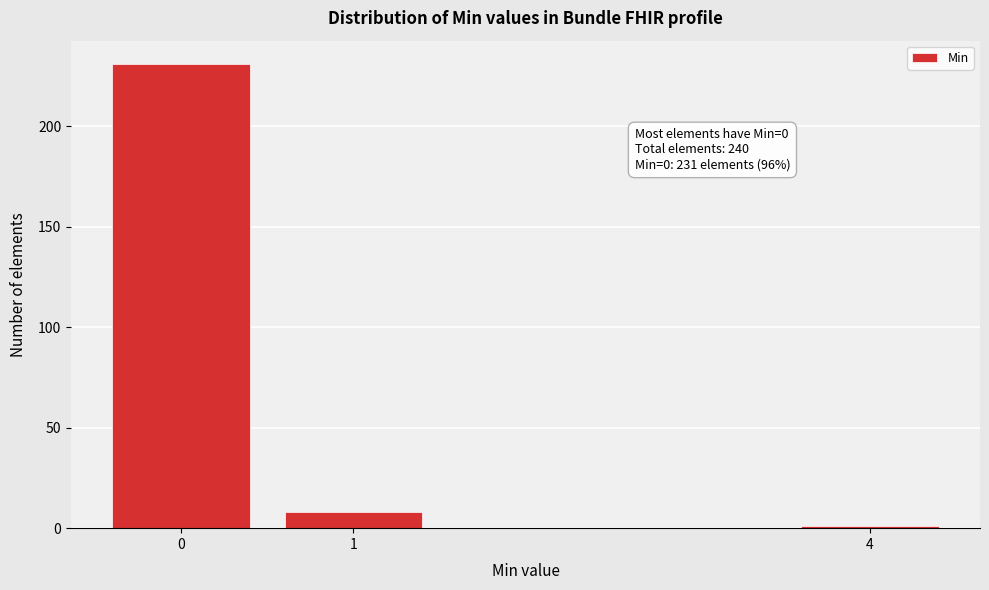

Reading left to right, list all the values displayed in this chart.

0=231	1=8	4=1